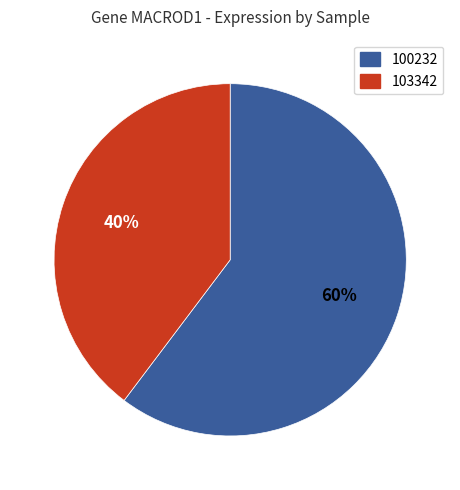

Which slice represents more than half of the pie?

100232